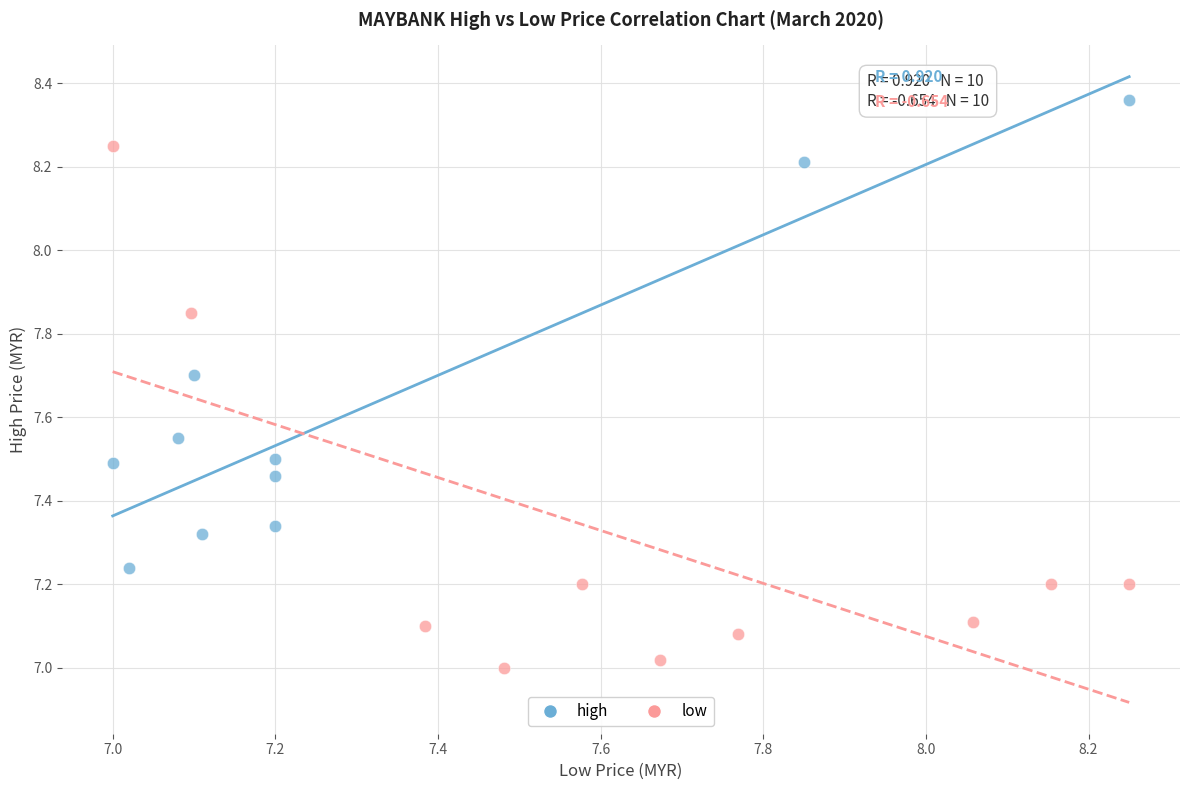

Which series has the widest spread of Y values?

low